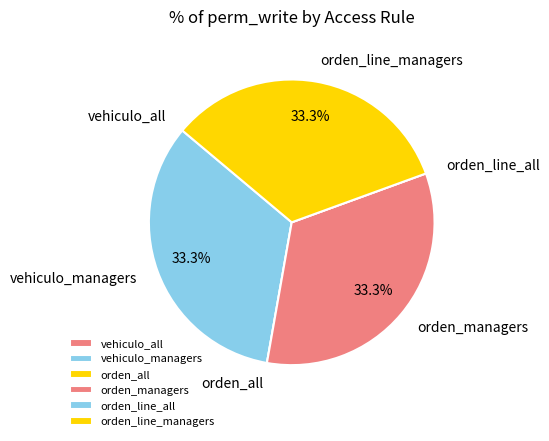

Is there any slice that represents more than half of the pie?

No